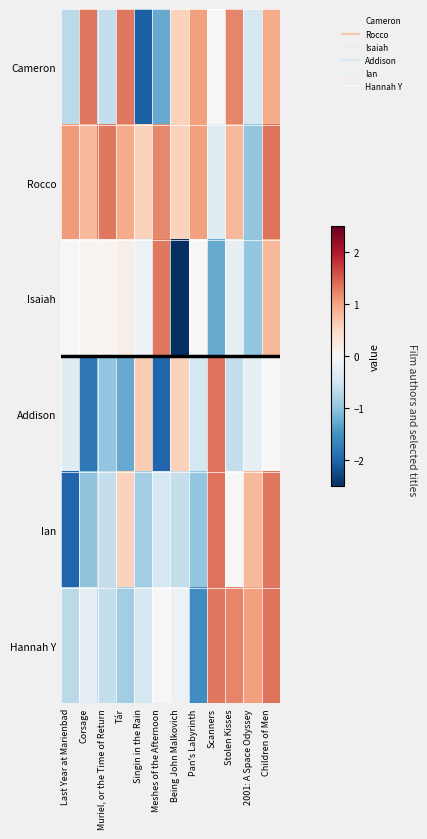

Which series has the largest range (max minus min)?

Isaiah